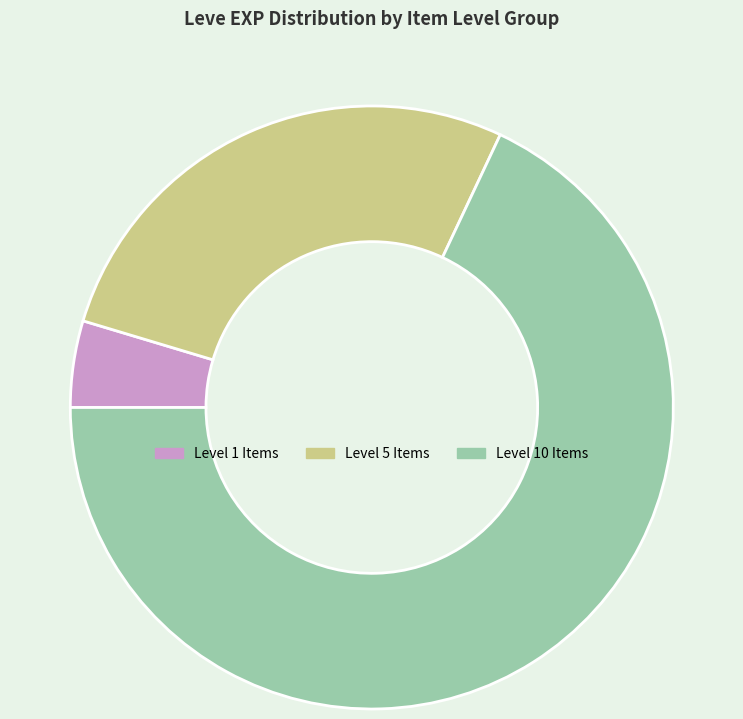

Does any single category account for the majority?

Yes